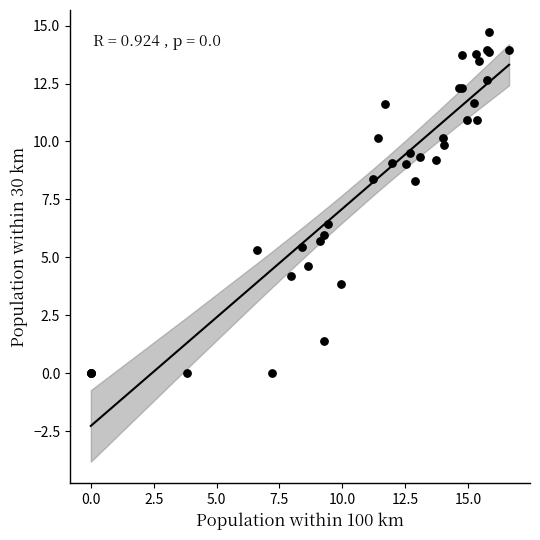

What Y value in the scatter plot is closest to 7?

6.4